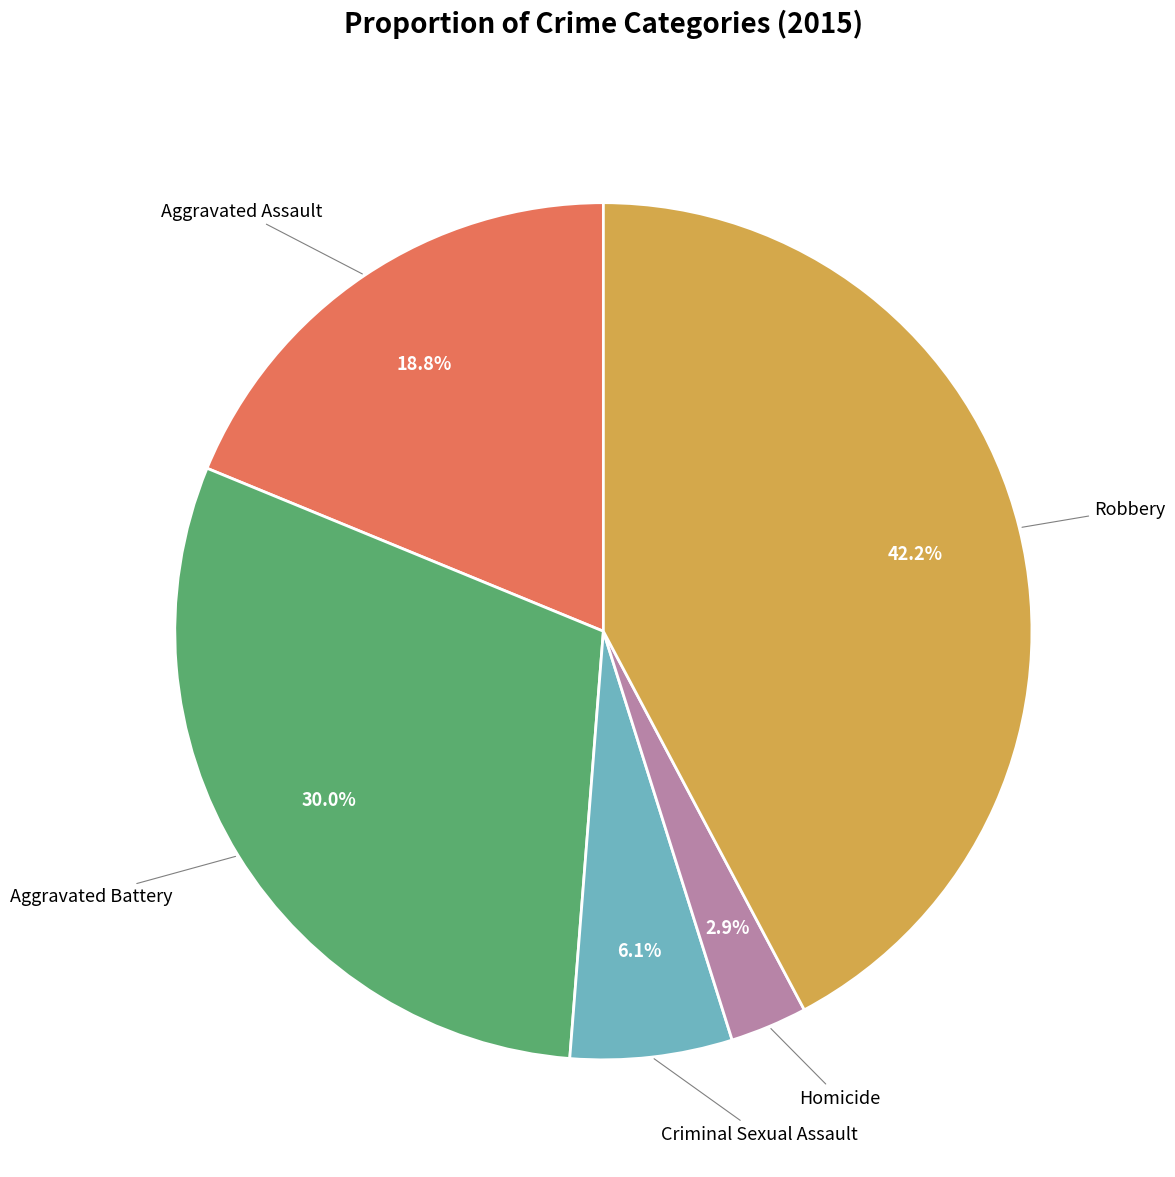

Does any single category account for the majority?

No